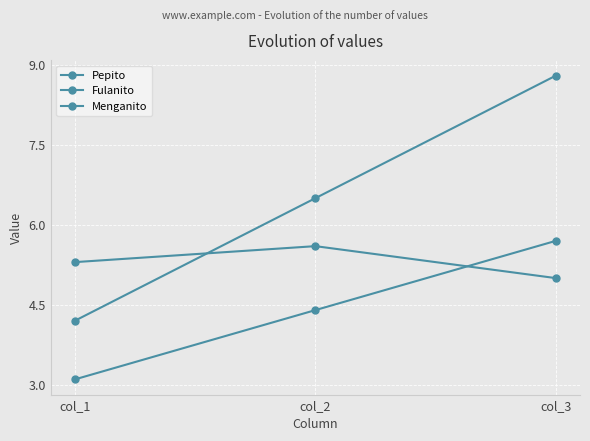

How many values in the Fulanito series exceed 6?

2